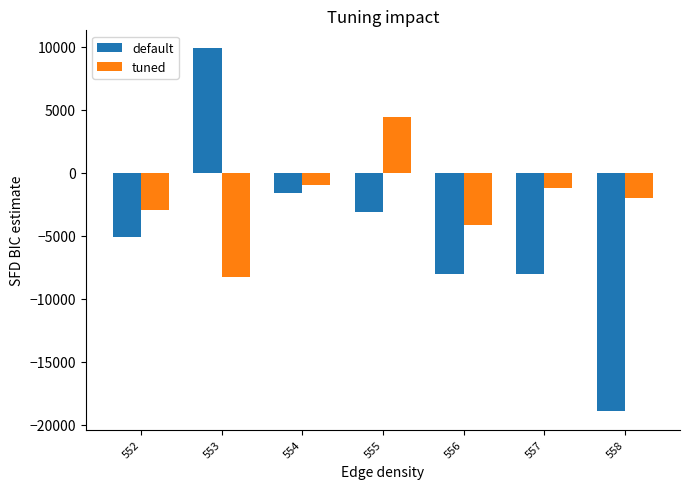

What is the total value across all series at 558?

-20914.7